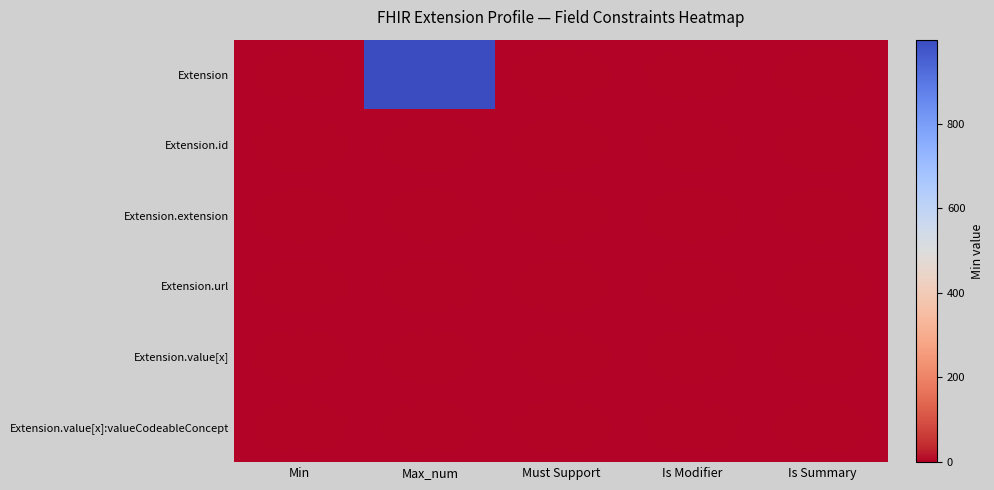

Reading left to right, what are all the values shown in this chart?

Extension: Min=0	Max_num=999	Must Support=0	Is Modifier=0	Is Summary=0
Extension.id: Min=0	Max_num=1	Must Support=0	Is Modifier=0	Is Summary=0
Extension.extension: Min=0	Max_num=0	Must Support=0	Is Modifier=0	Is Summary=0
Extension.url: Min=1	Max_num=1	Must Support=0	Is Modifier=0	Is Summary=0
Extension.value[x]: Min=0	Max_num=1	Must Support=0	Is Modifier=0	Is Summary=0
Extension.value[x]:valueCodeableConcept: Min=0	Max_num=1	Must Support=0	Is Modifier=0	Is Summary=0